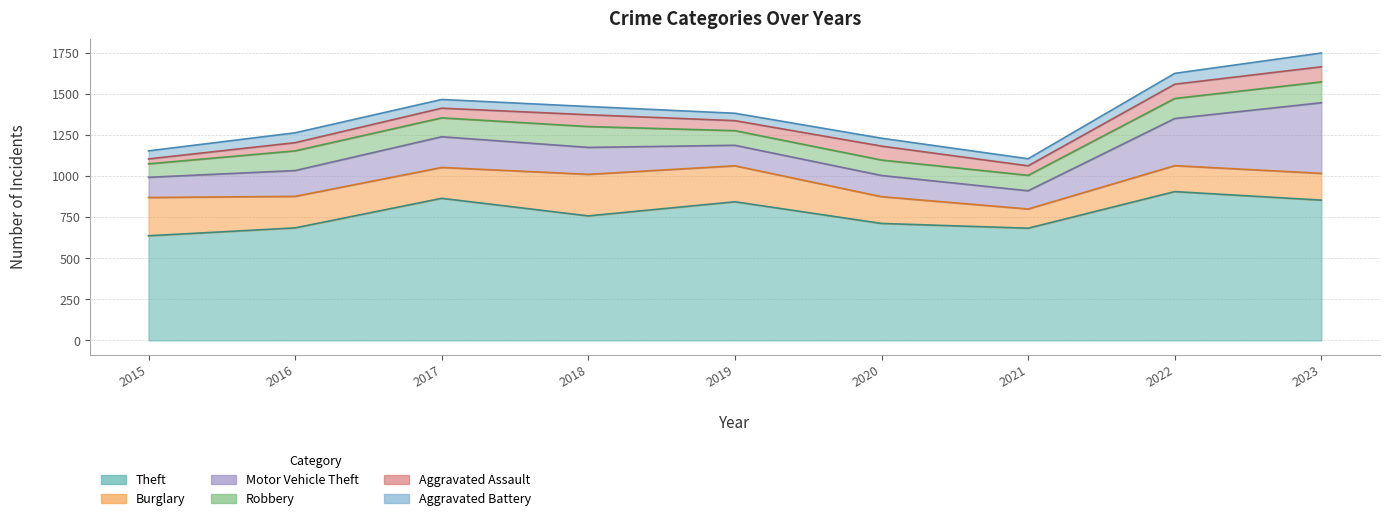

At how many categories does at least one series exceed 795?

4